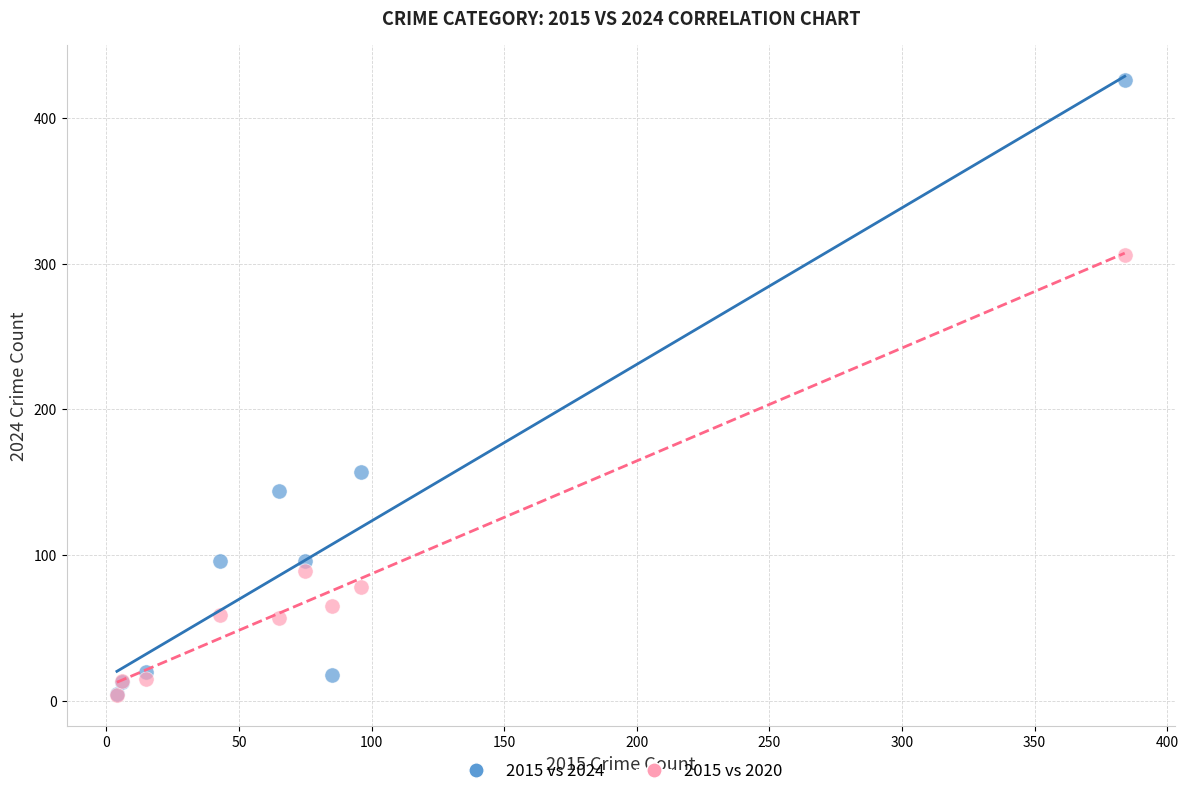

Across all series, what Y value is closest to 215?

157